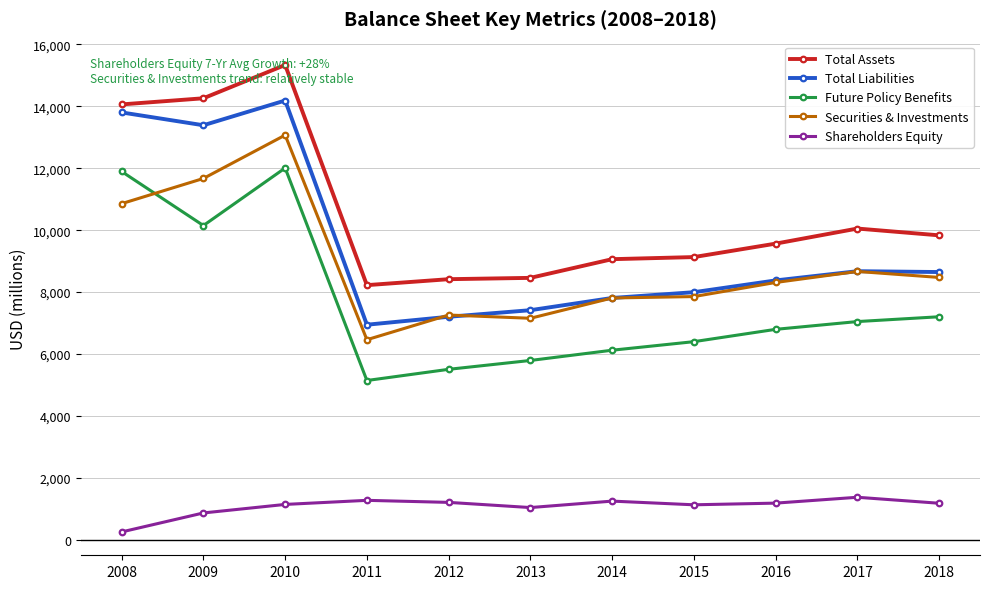

Is this an area chart (filled region under the line)?

No